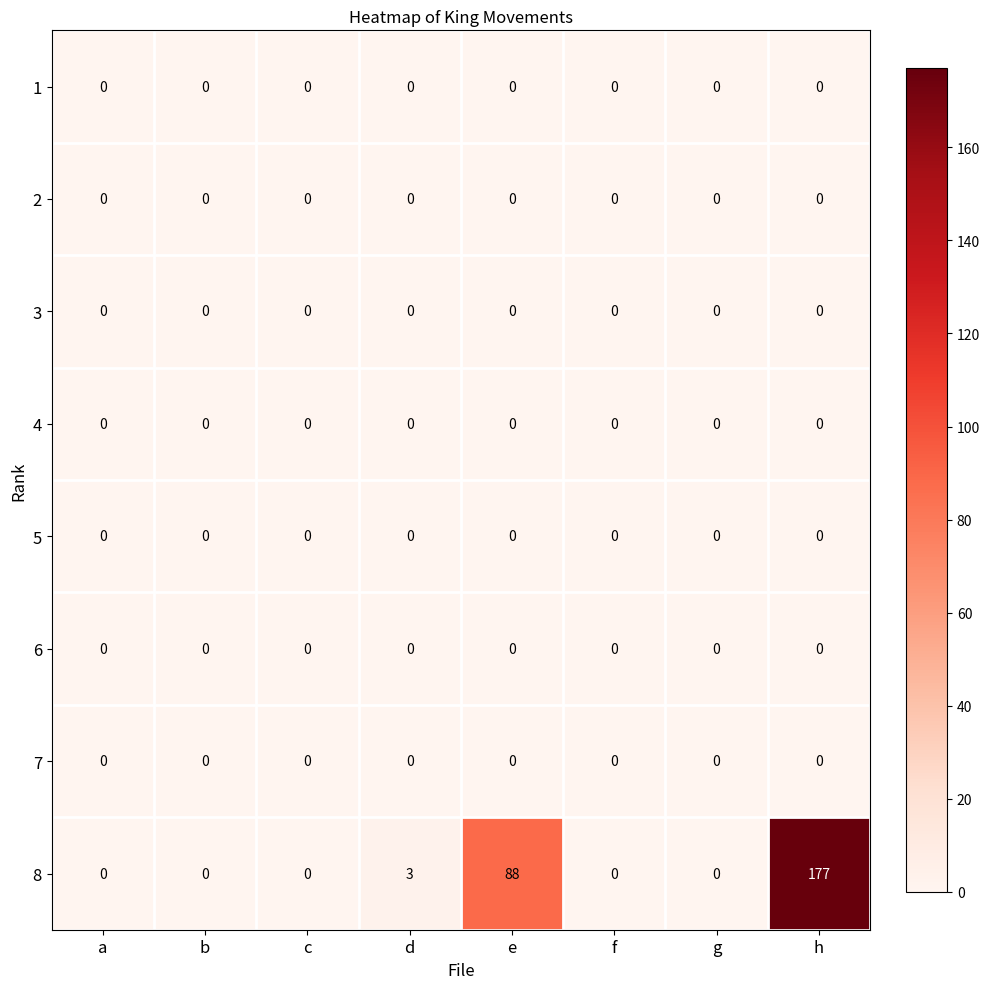

Which series changed the most between g and h?

8